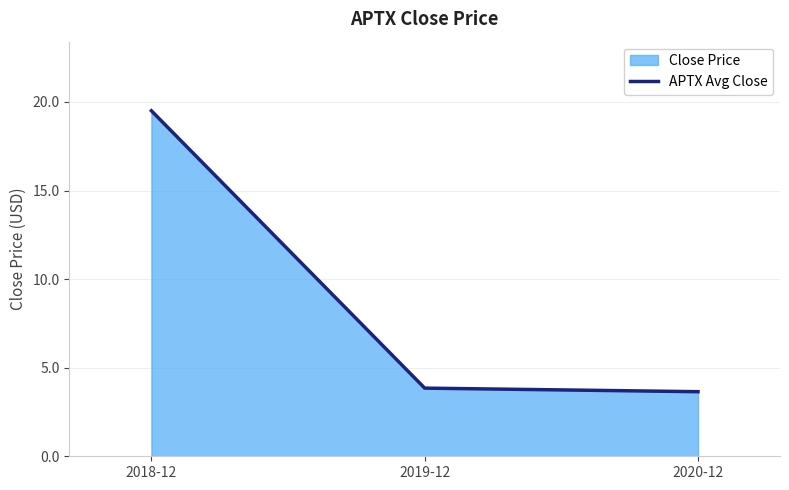

What is the difference between the maximum and minimum values?

15.9